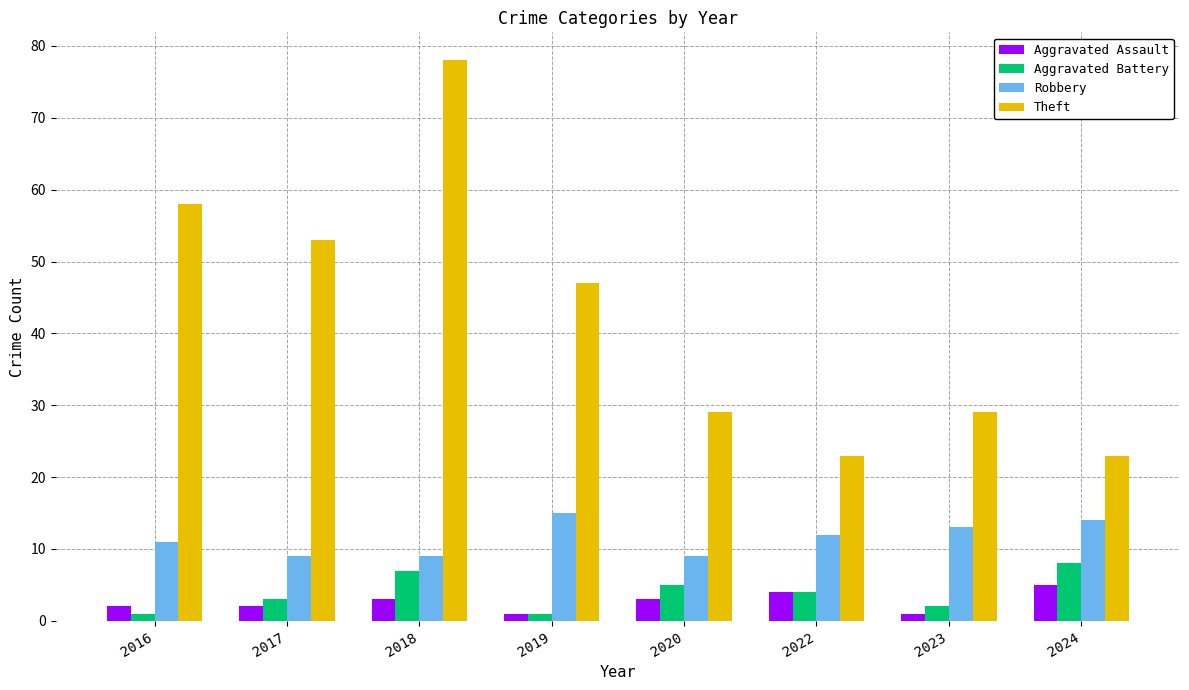

Which series has the widest spread of values?

Theft